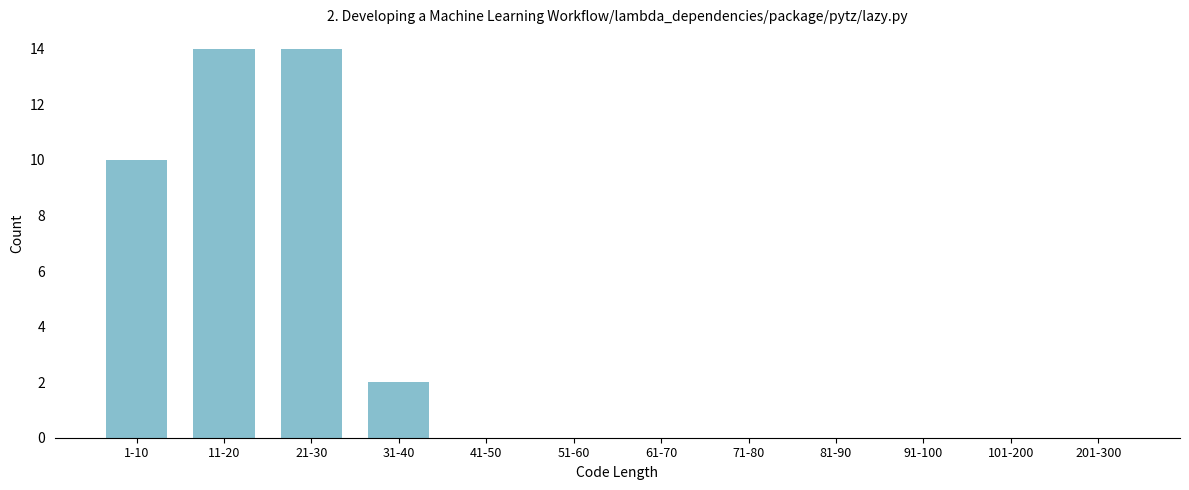

Reading left to right, what are all the values shown in this chart?

1-10=10	11-20=14	21-30=14	31-40=2	41-50=0	51-60=0	61-70=0	71-80=0	81-90=0	91-100=0	101-200=0	201-300=0